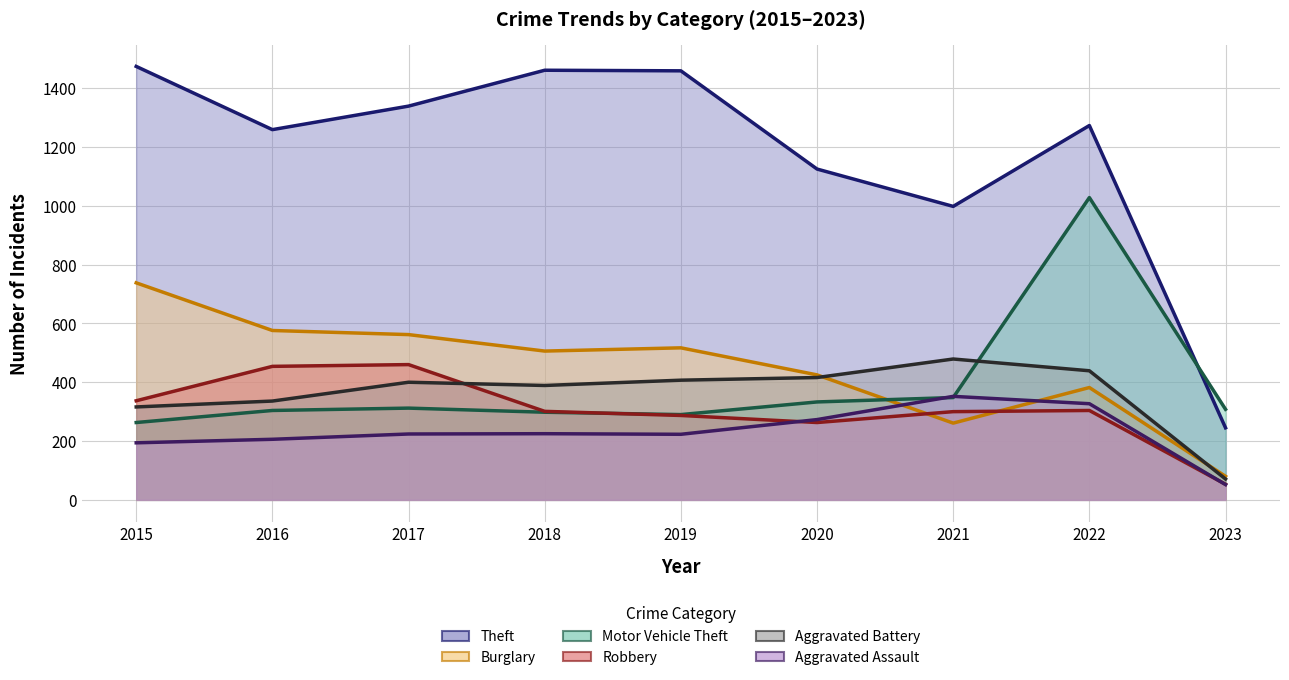

Read the Robbery value at 2015, to the nearest 50.

350